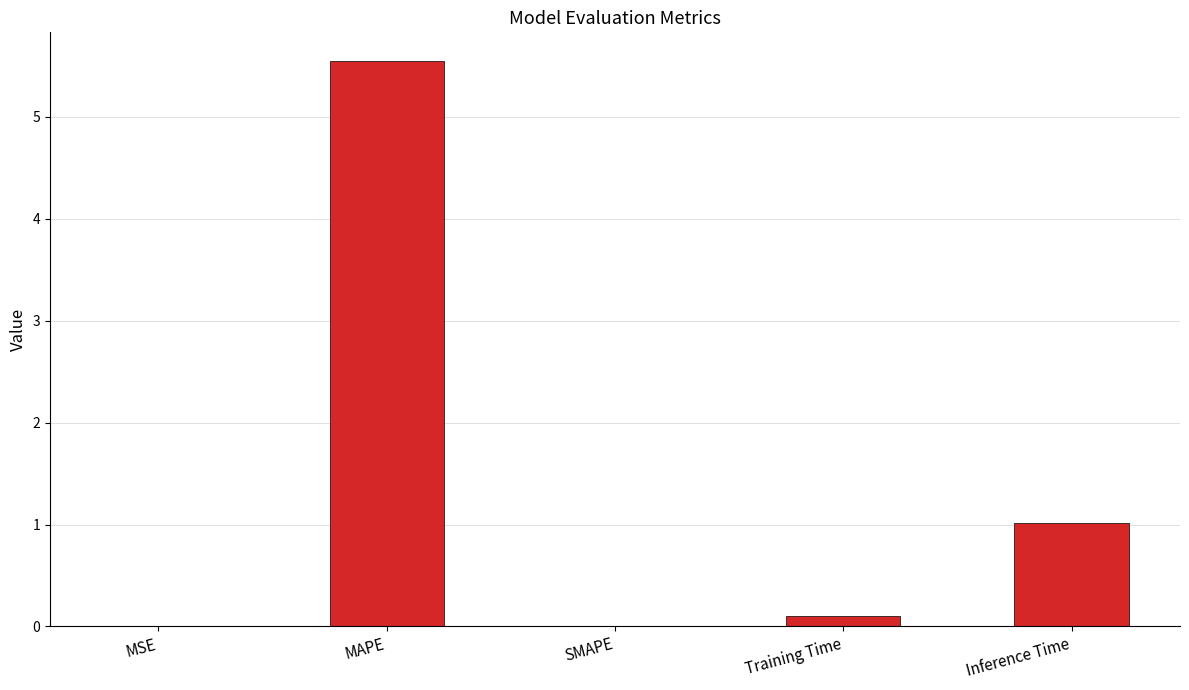

What is the maximum value shown in the chart?

5.6